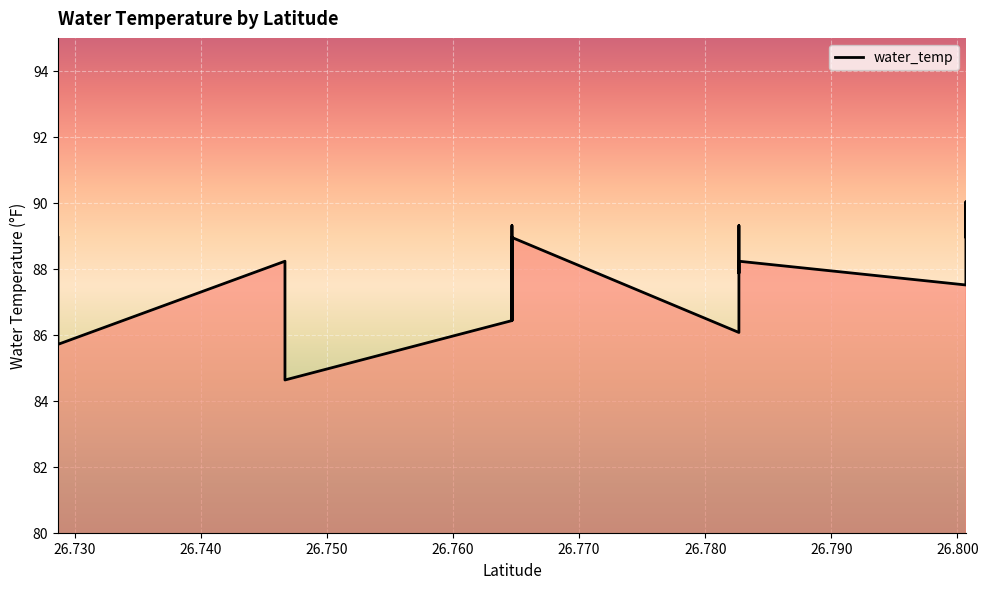

What is the greatest value displayed?

90.0